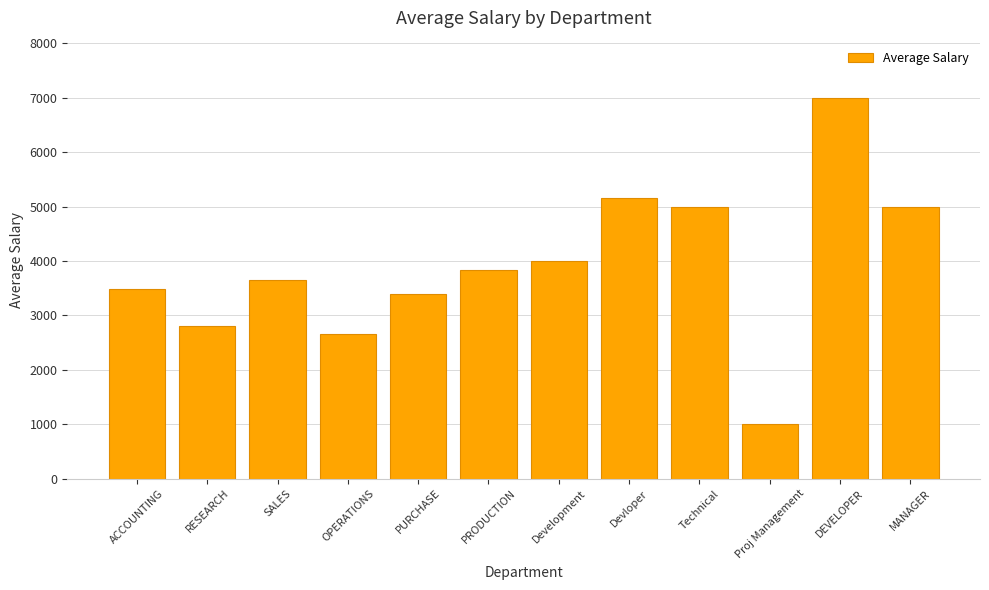

At which category does the chart reach its minimum across all series?

Proj Management